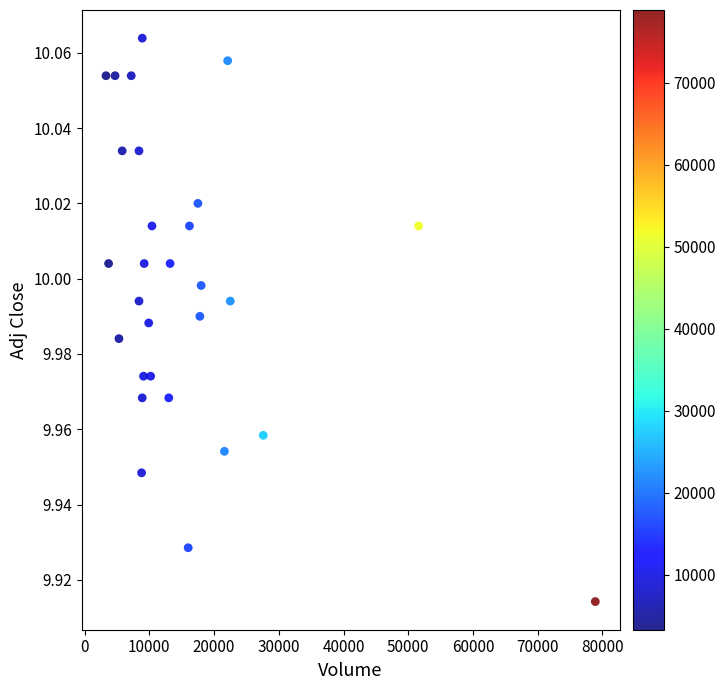

What is the range of X values (max minus min)?

75600.0